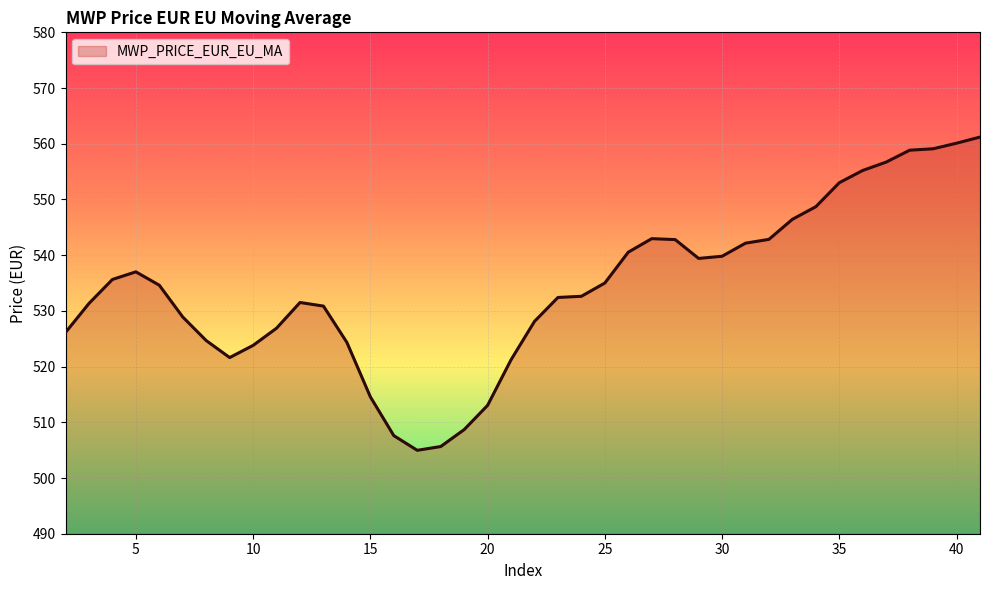

What is the difference between the maximum and minimum values?

56.2